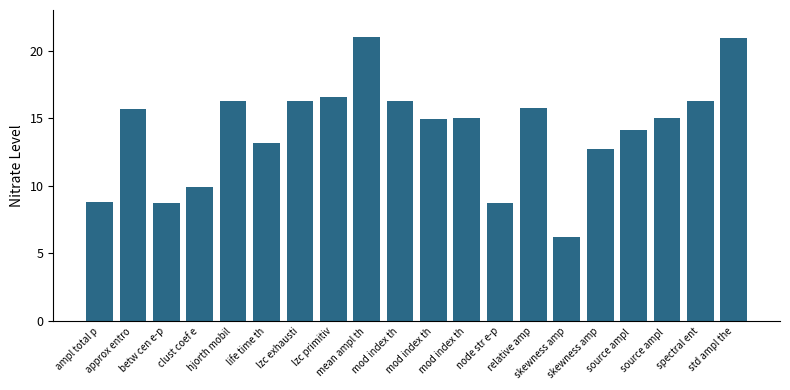

Are the bars grouped side by side (vs. stacked)?

No